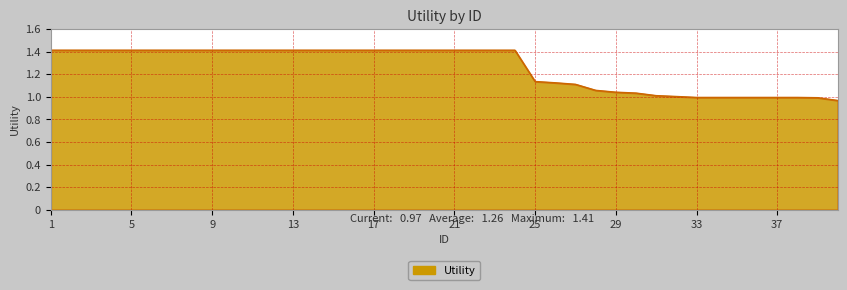

What is the greatest value displayed?

1.4